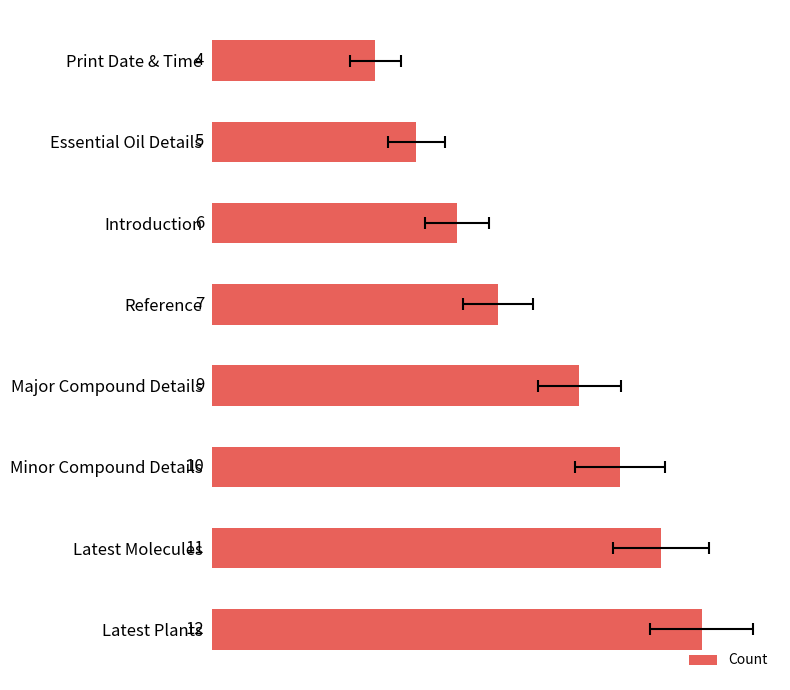

Reading left to right, transcribe all the data shown in this chart.

4	5	6	7	9	10	11	12